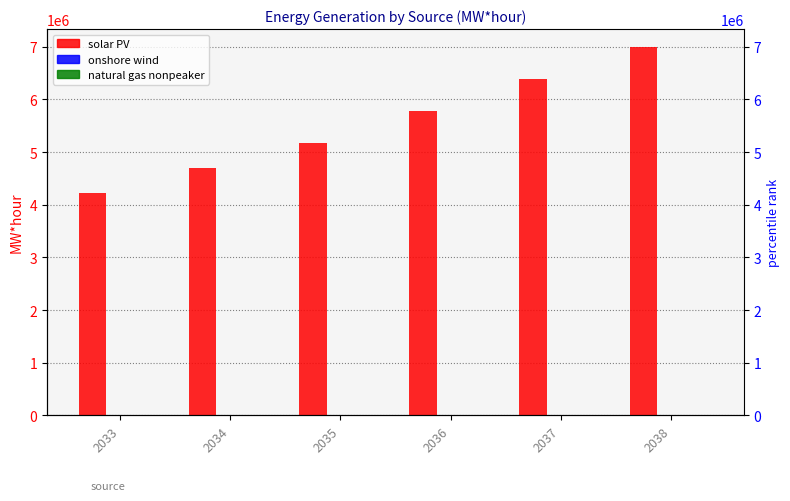

Rank the series by their maximum value, from lowest to highest.

natural gas nonpeaker, onshore wind, solar PV